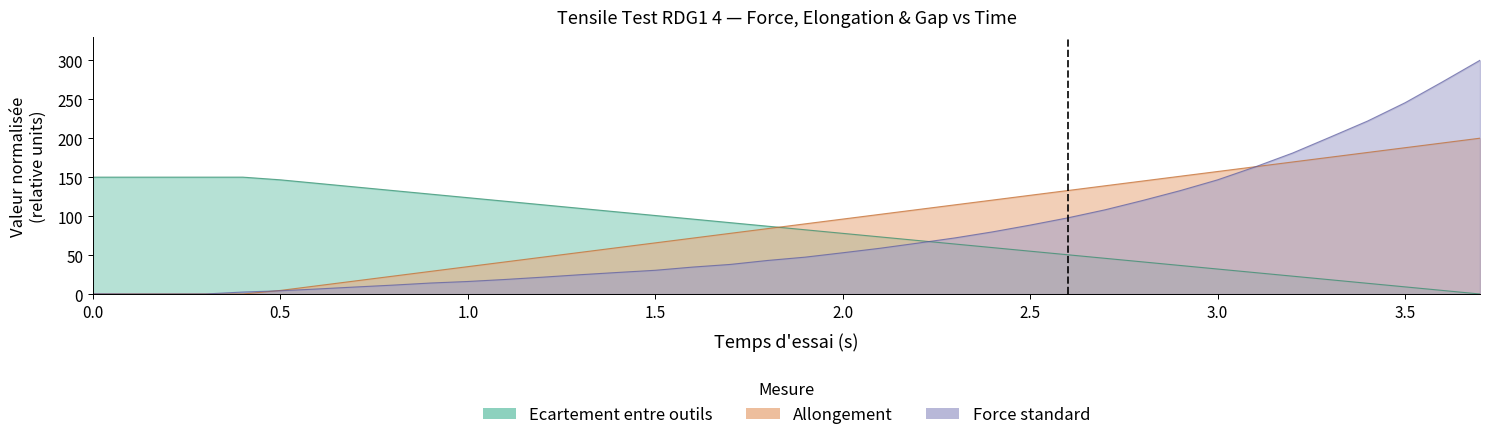

What is the difference between the highest and lowest values at 0.0?

150.0